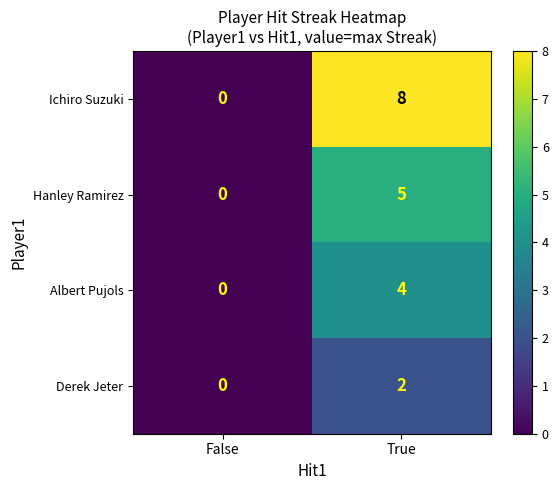

Count the number of categories in the chart.

2